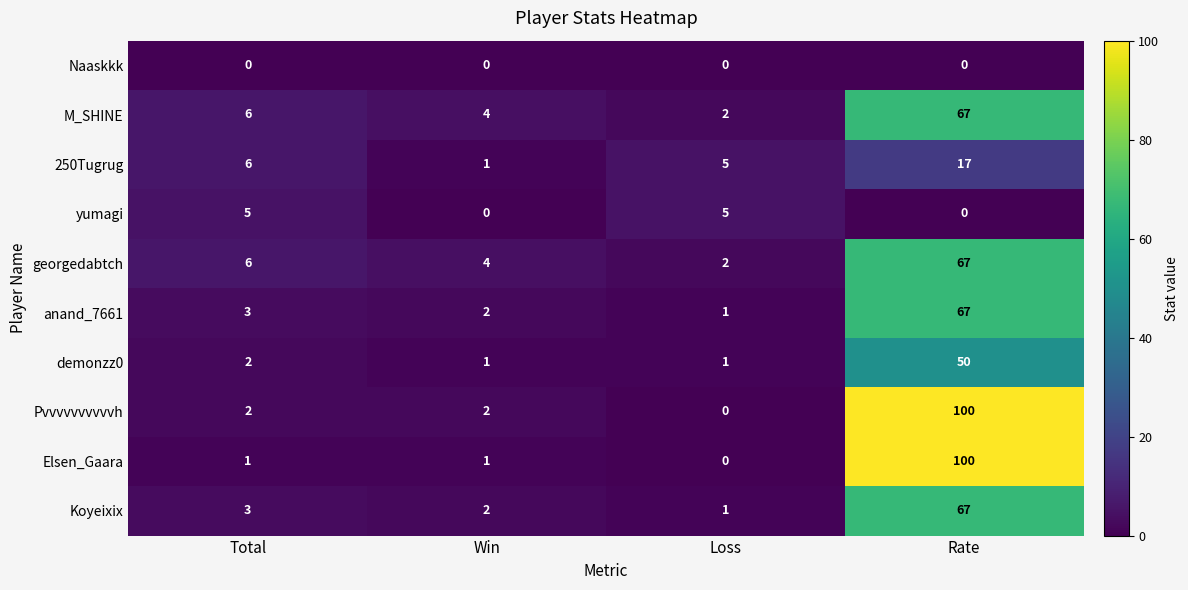

At how many categories does at least one series exceed 22?

1